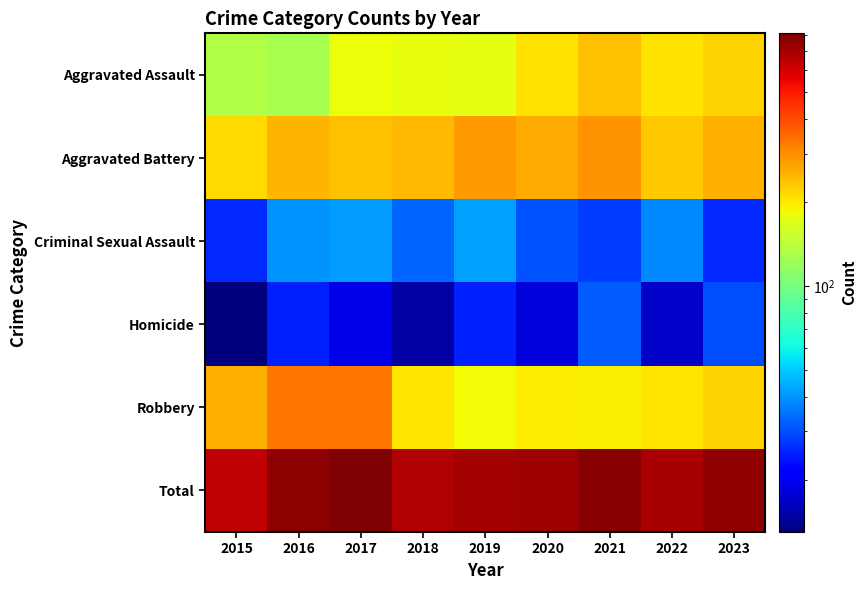

At how many categories does at least one series exceed 180?

9